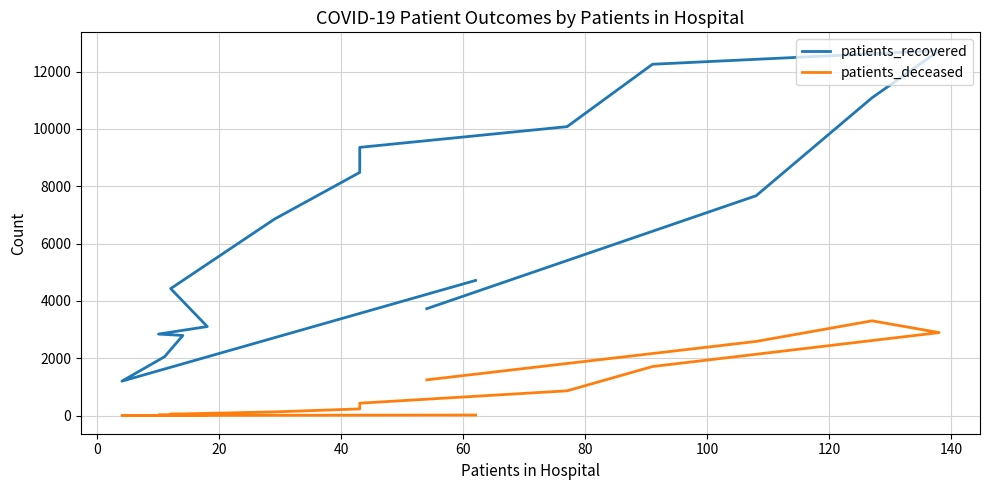

How many lines are shown in the chart?

2